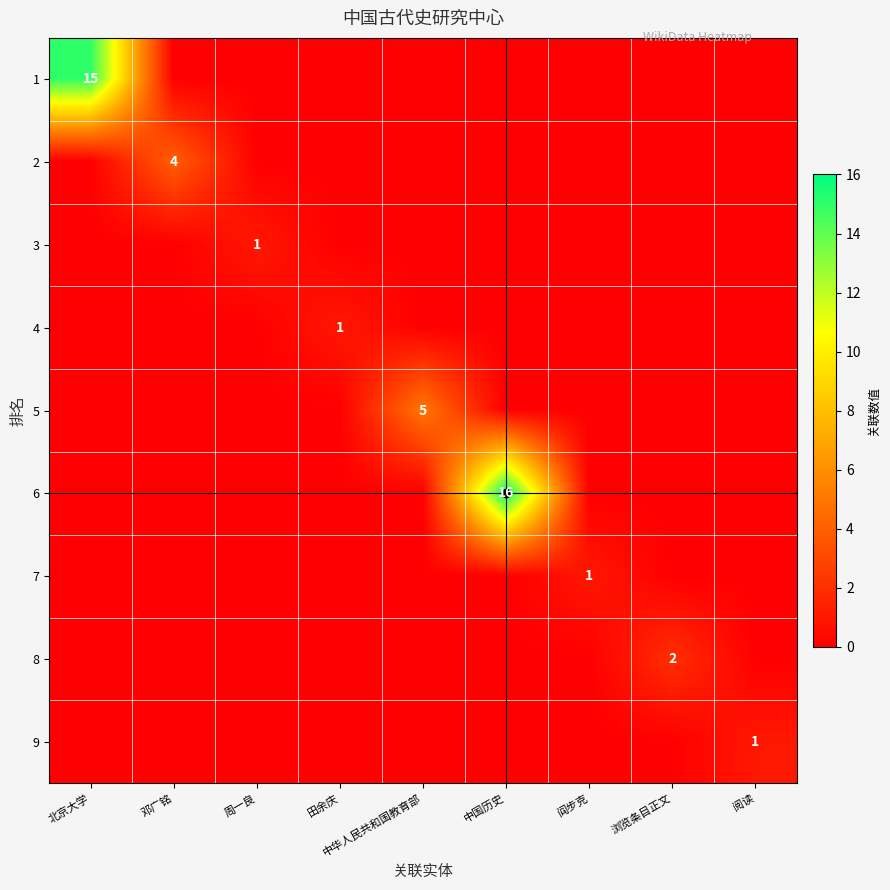

Count the number of data series in this chart.

9